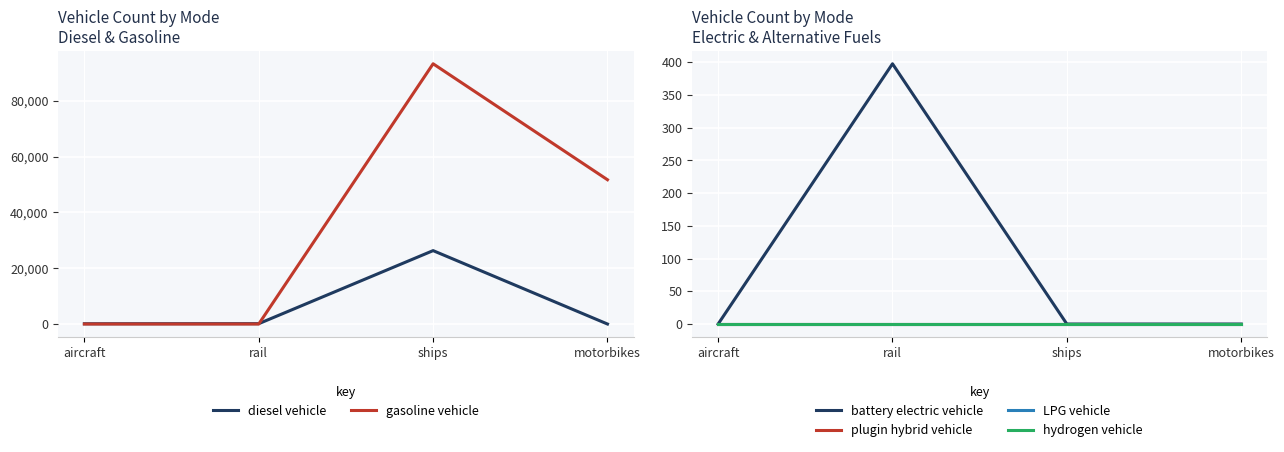

Reading left to right, transcribe all the data shown in this chart.

diesel vehicle: aircraft=92.0	rail=125.5	ships=26315.5	motorbikes=0.0
gasoline vehicle: aircraft=0.0	rail=0.0	ships=93300.5	motorbikes=51727.0
battery electric vehicle: aircraft=0.0	rail=397.5	ships=0.0	motorbikes=0.0
plugin hybrid vehicle: aircraft=0.0	rail=0.0	ships=0.0	motorbikes=0.0
LPG vehicle: aircraft=0.0	rail=0.0	ships=0.0	motorbikes=0.0
hydrogen vehicle: aircraft=0.0	rail=0.0	ships=0.0	motorbikes=0.0